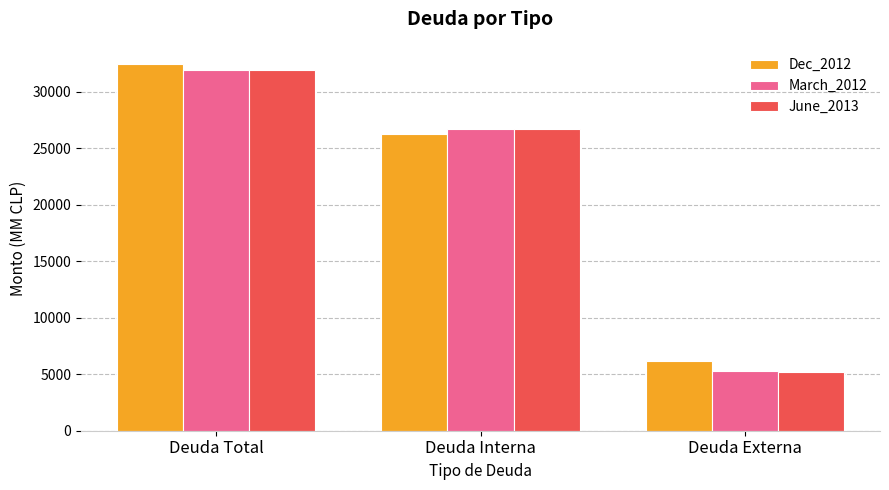

How many data points does each series have?

3